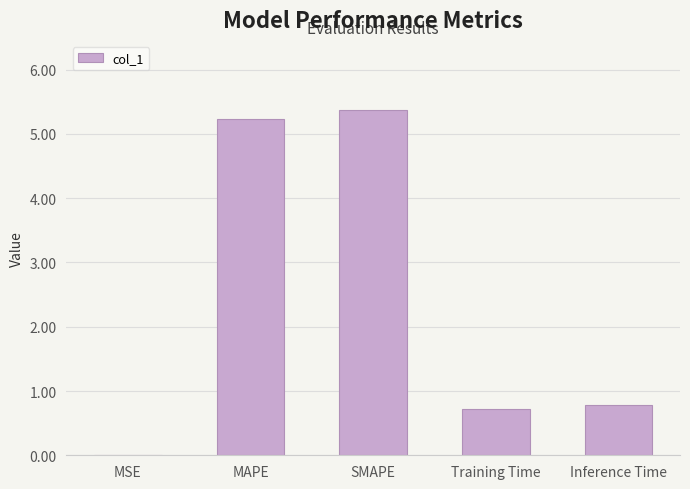

What is the sum of all values?

12.1